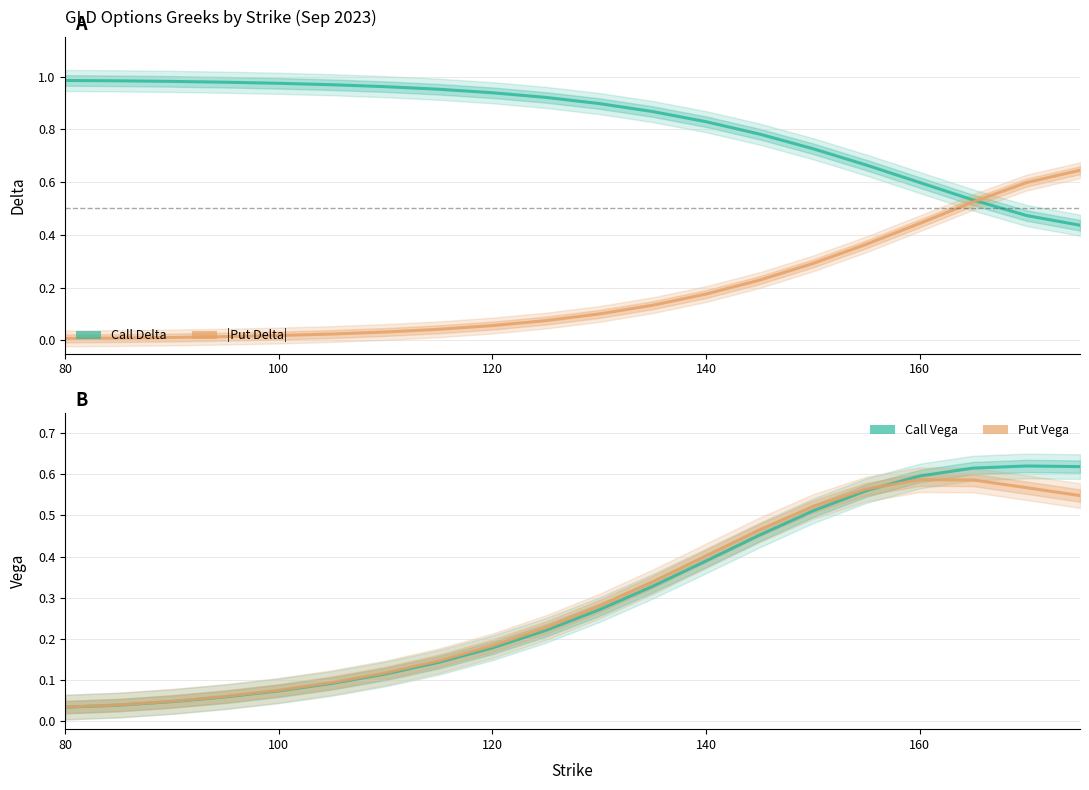

True or false: Call Delta has more than 0 interior local peaks.

False